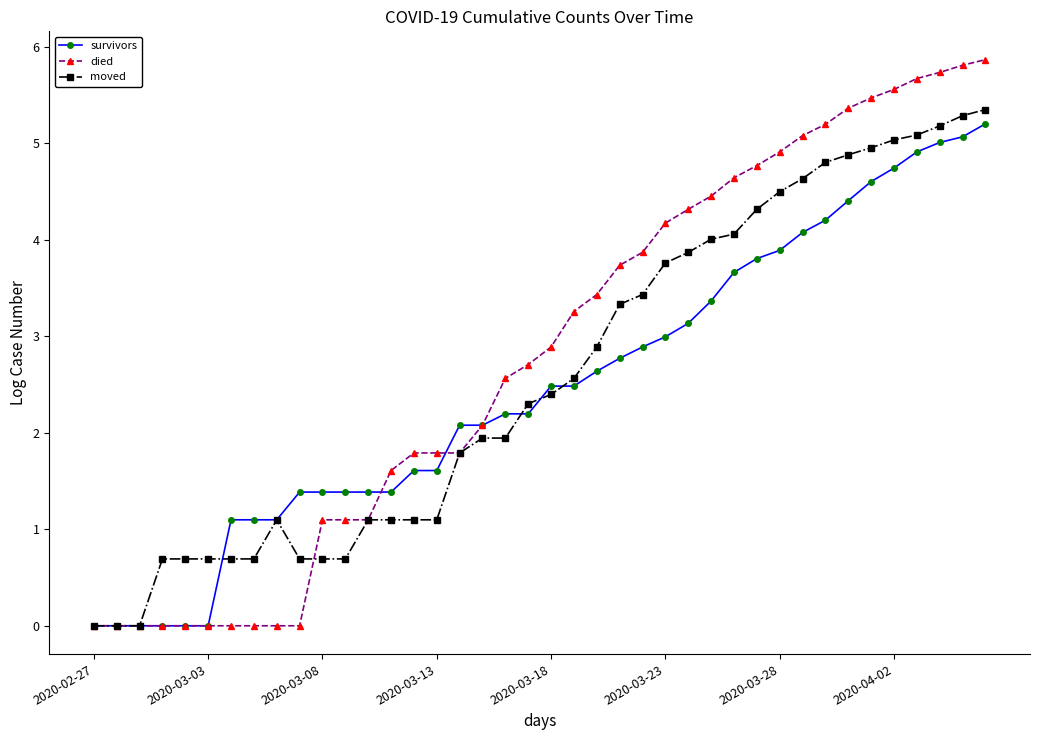

True or false: moved has more than 0 interior local peaks.

True